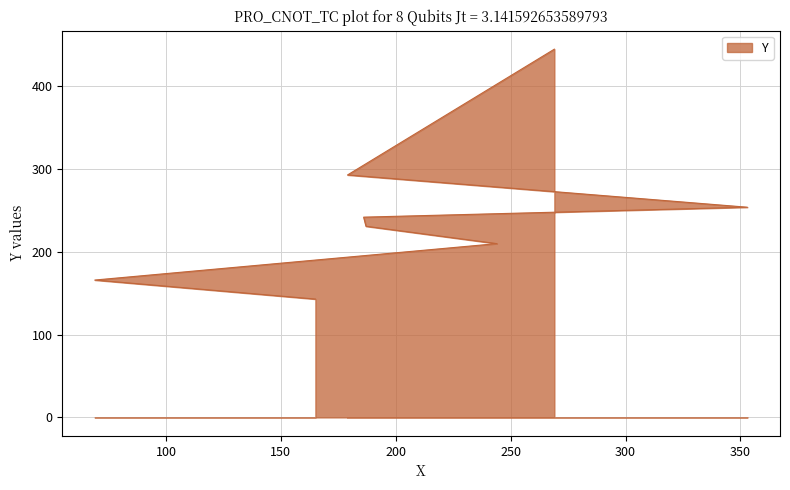

How many distinct data groups are displayed?

1